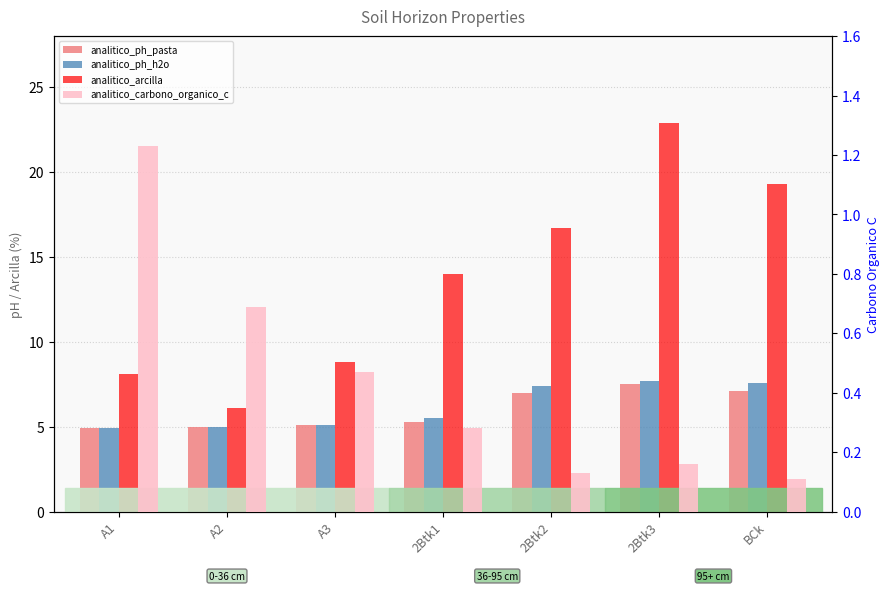

How many groups of bars are there?

7